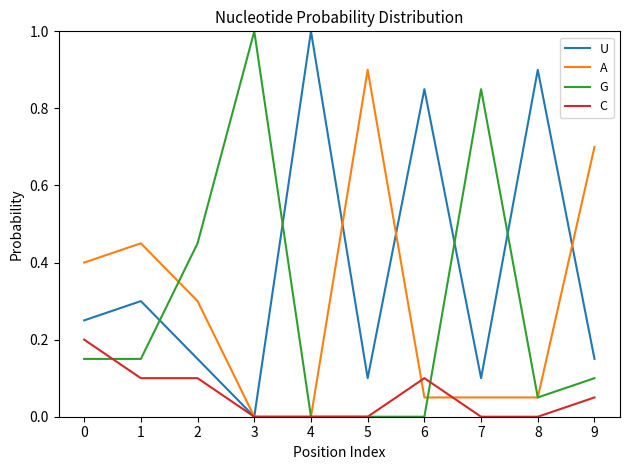

Rank the series at 9 from lowest to highest value.

C, G, U, A